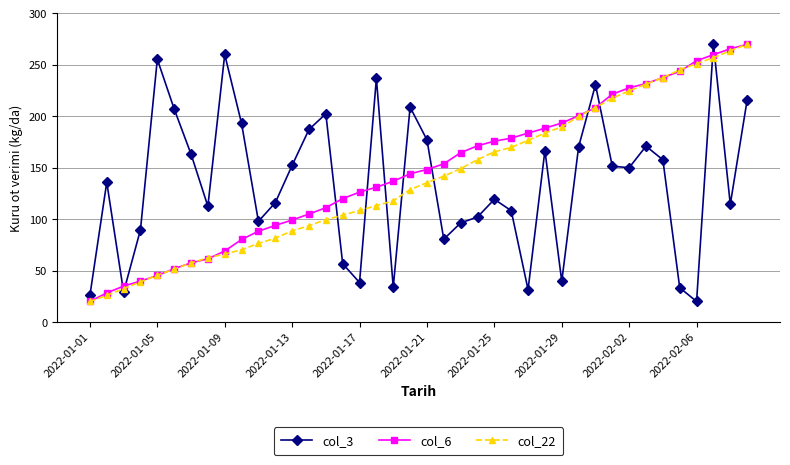

What is the value of the col_22 point at the 16th from the left?

103.8